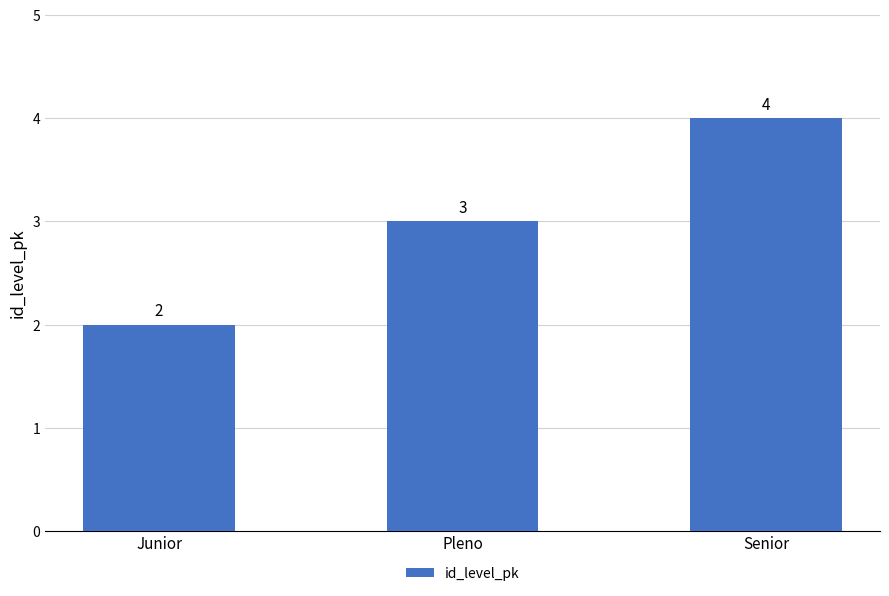

At which label is the value closest to 3?

Pleno